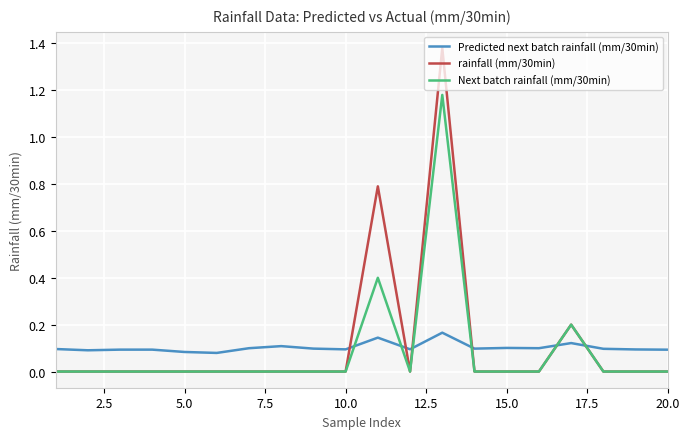

Rank the series by their maximum value, from lowest to highest.

Predicted next batch rainfall (mm/30min), Next batch rainfall (mm/30min), rainfall (mm/30min)